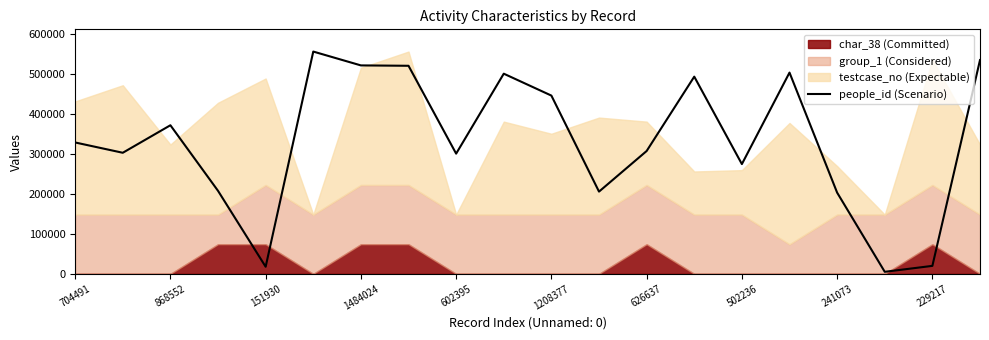

The value of people_id (Scenario) at 704491 is 492093.2. True or false?

False